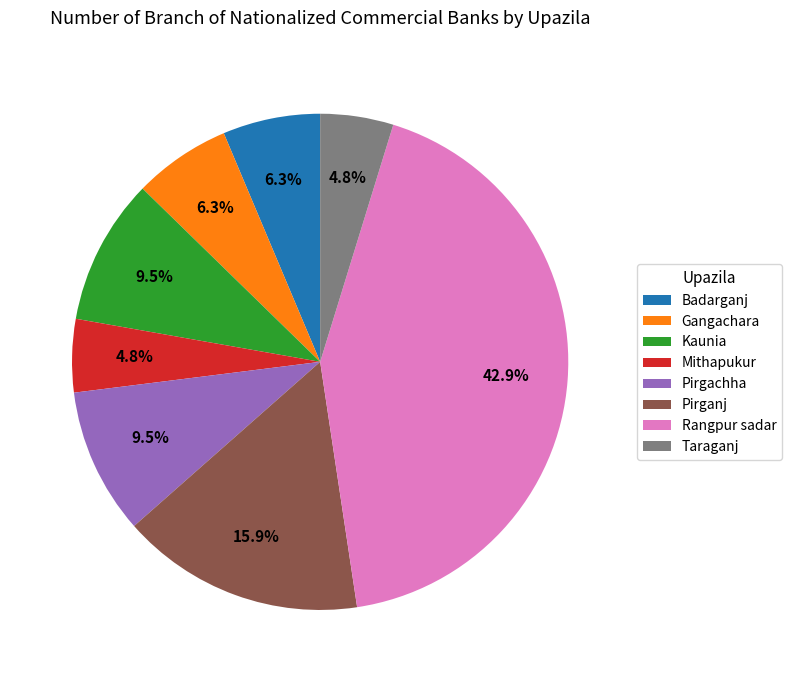

Is it true that Badarganj is 1% of the pie?

False